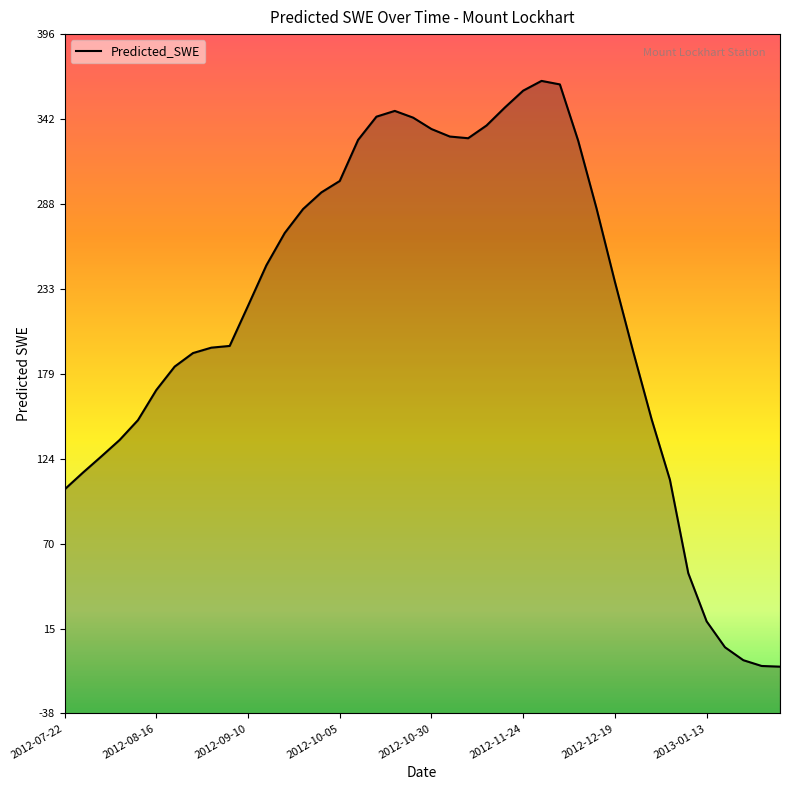

What is the ratio of the value at 2012-08-06 to the value at 2012-12-04?

0.4